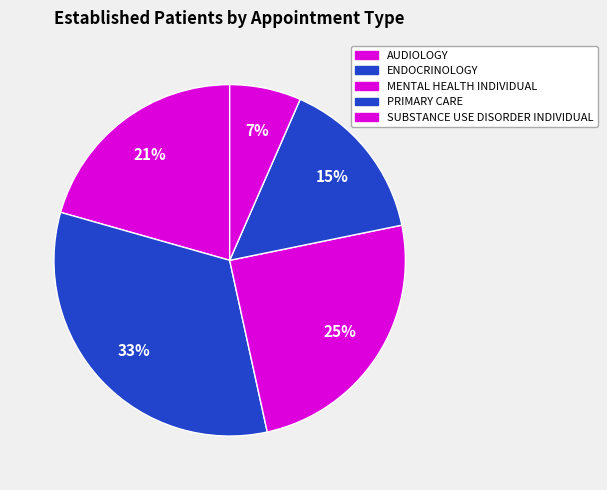

What percentage is NOT represented by AUDIOLOGY?

79.4%